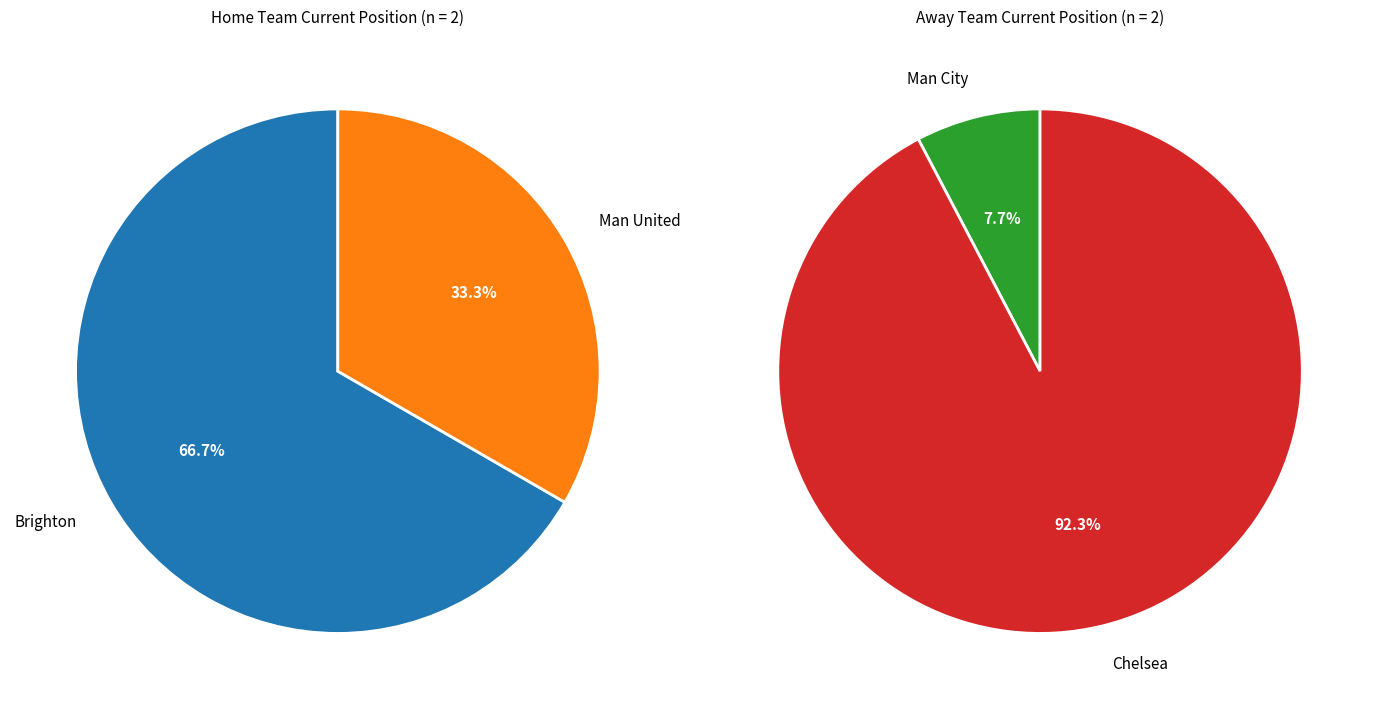

Count the number of slices in the pie.

2